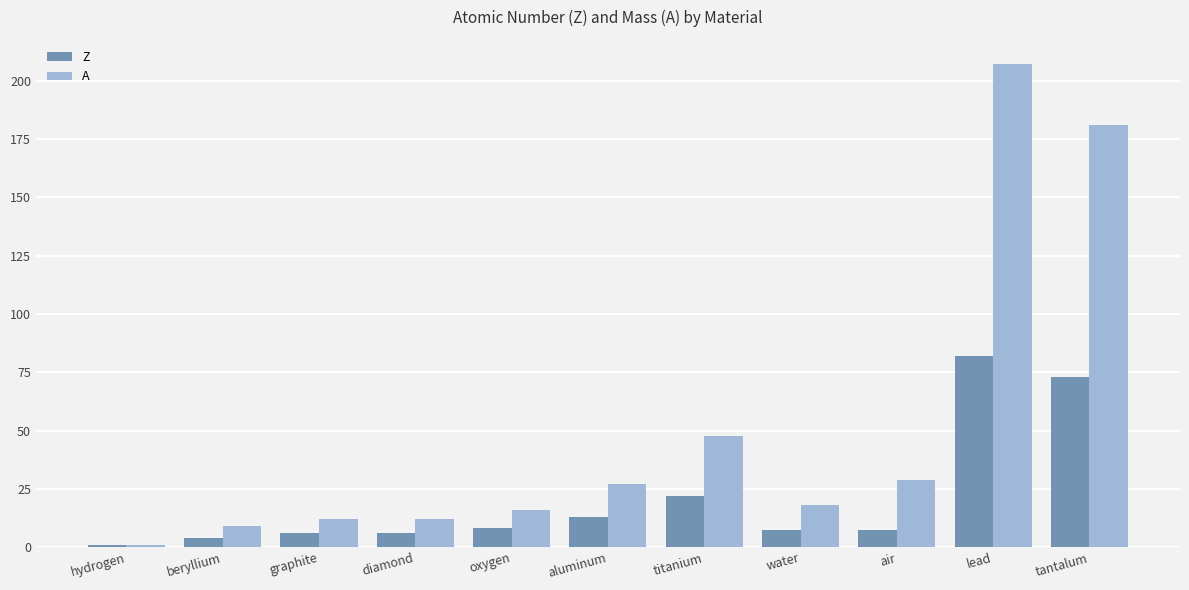

What is the label of the 5th bar from the left?

oxygen